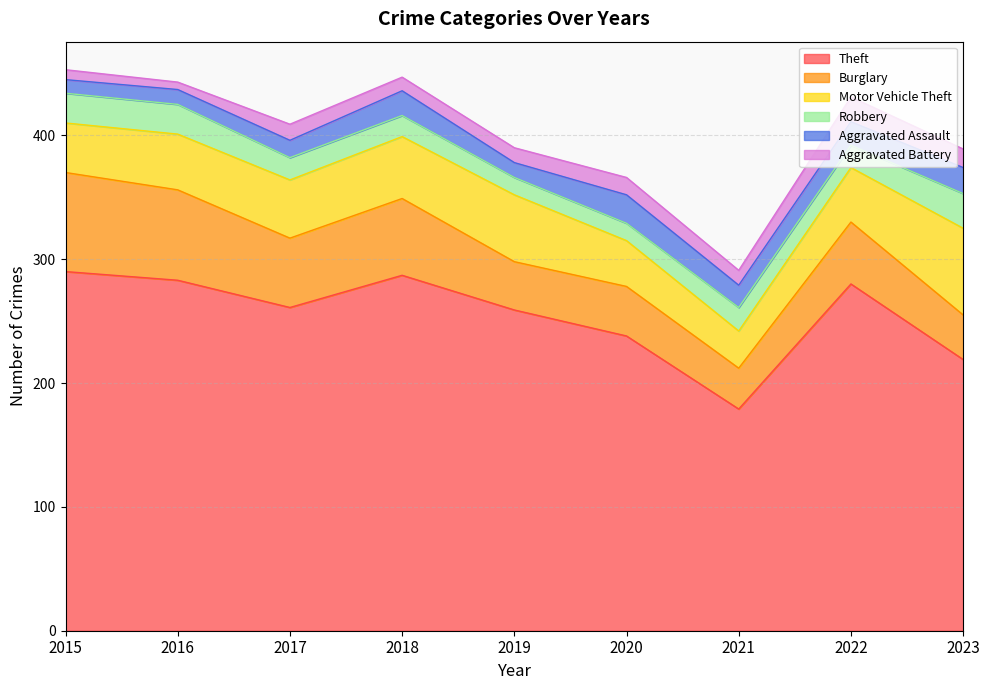

What is the smallest value displayed?

6